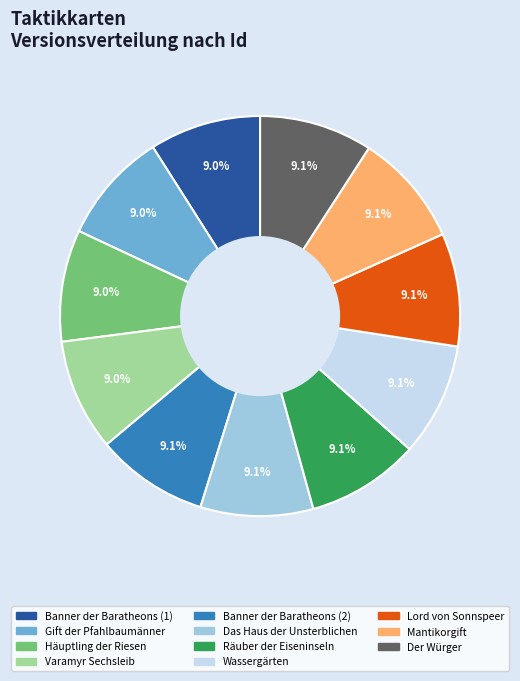

To the nearest percent, what is the average slice percentage?

9%